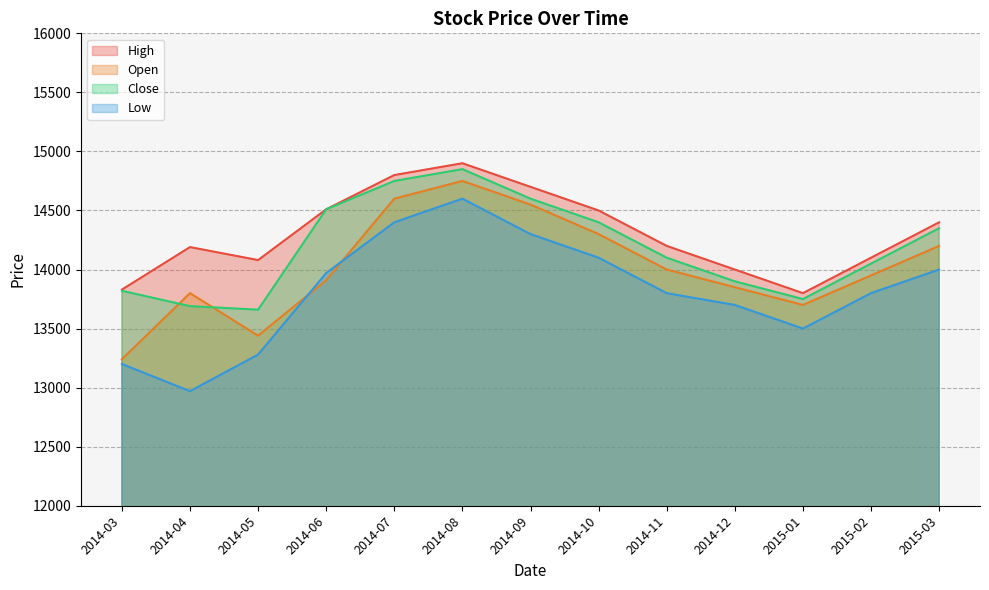

What is the difference between the maximum and minimum values in the Open series?

1510